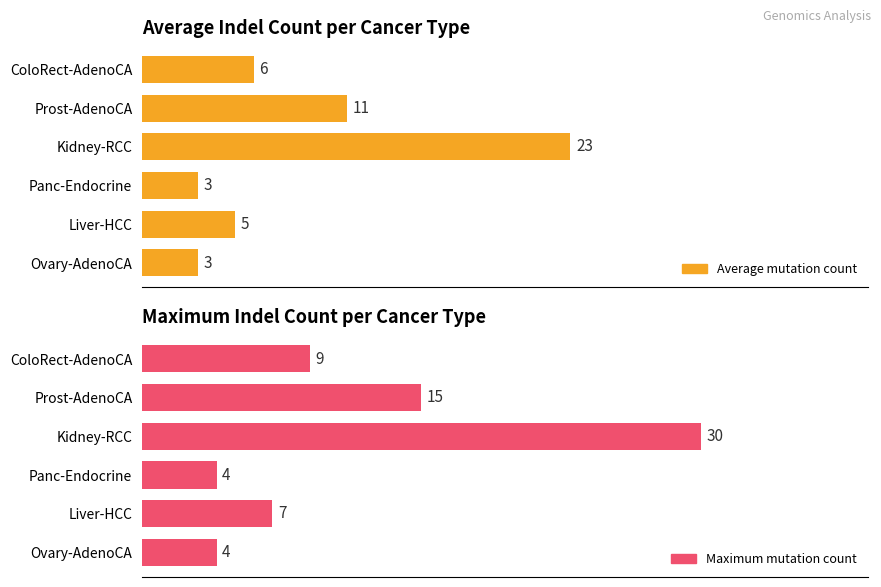

At how many categories does at least one series exceed 13?

2